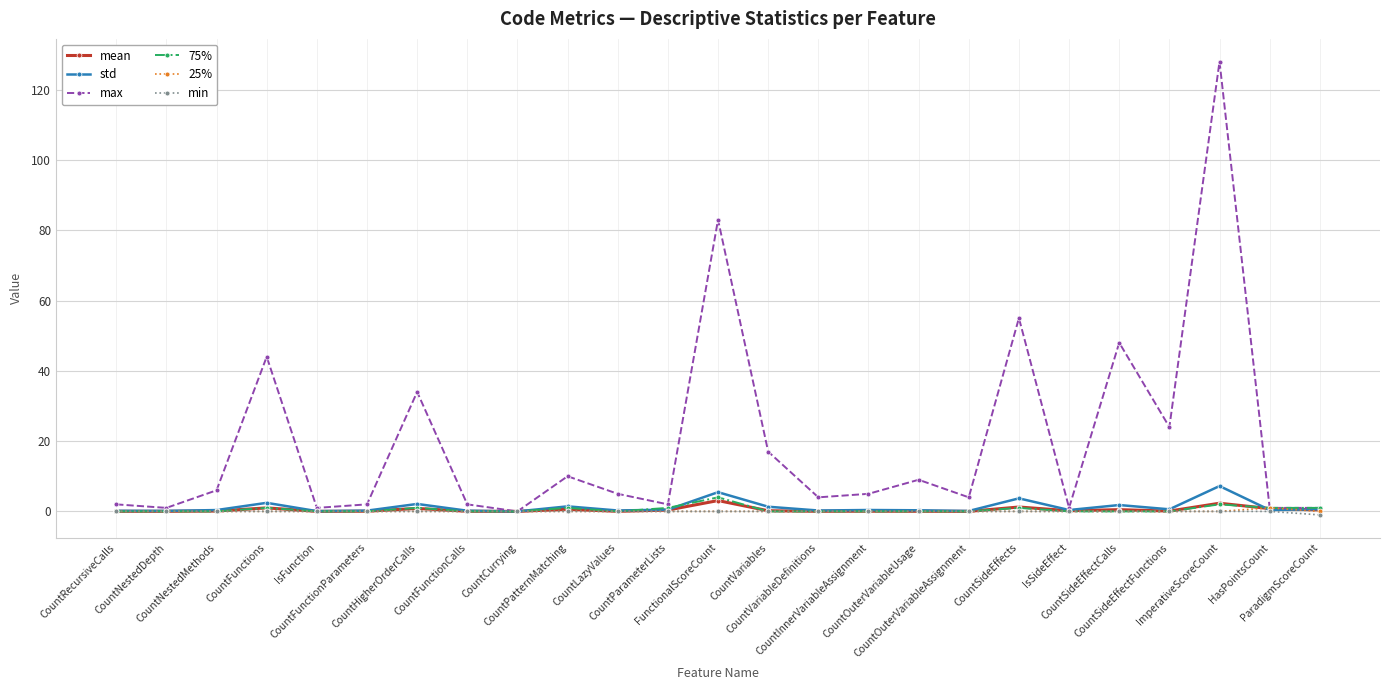

Is it true that max equals 17.0 at CountVariables?

True